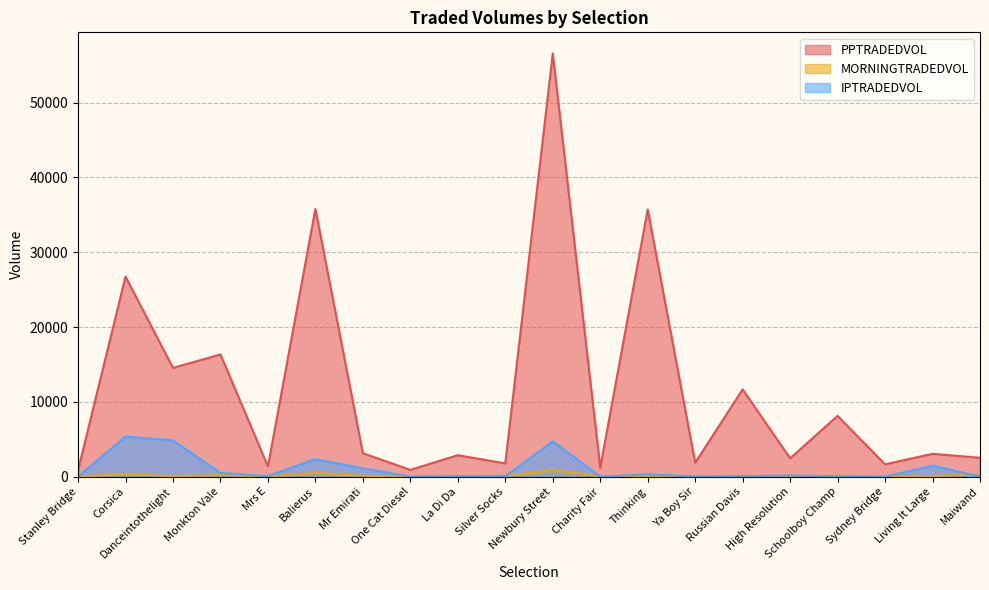

How many interior local valleys does the MORNINGTRADEDVOL series have?

8